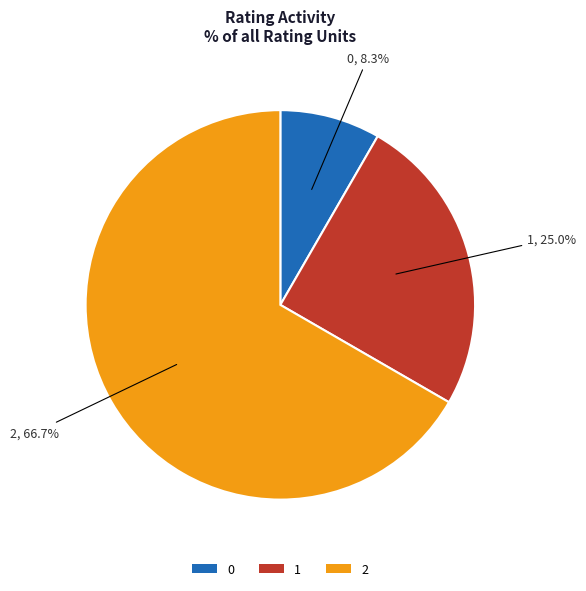

How many segments does this pie chart have?

3